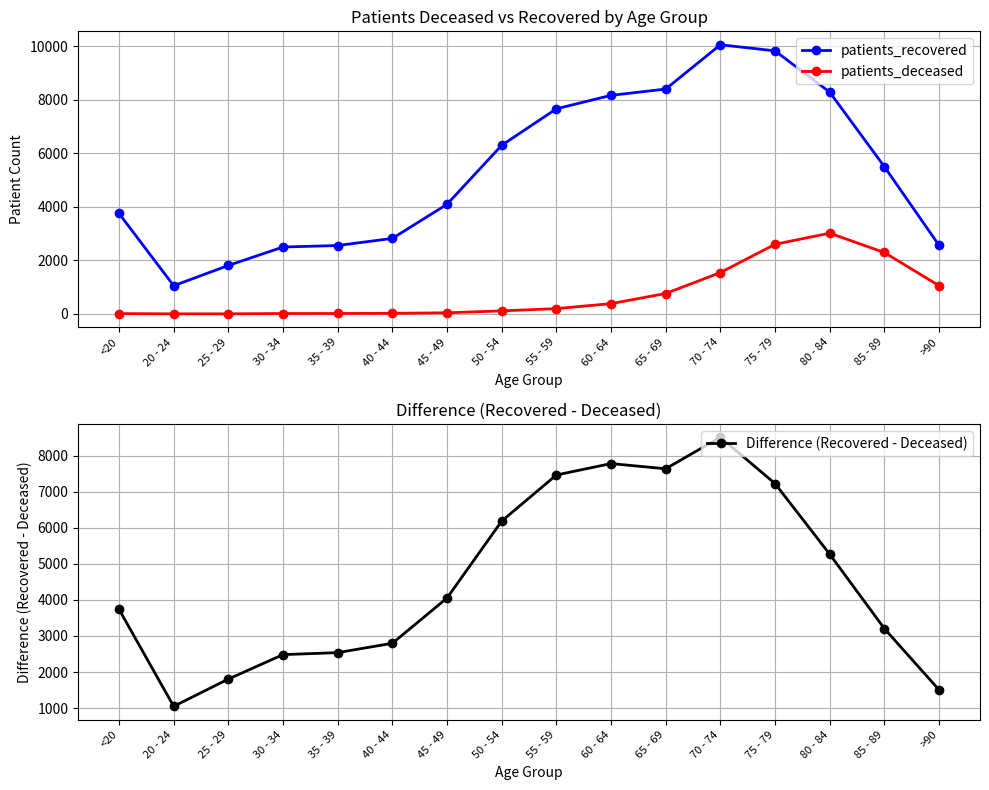

How many data points does each series have?

16